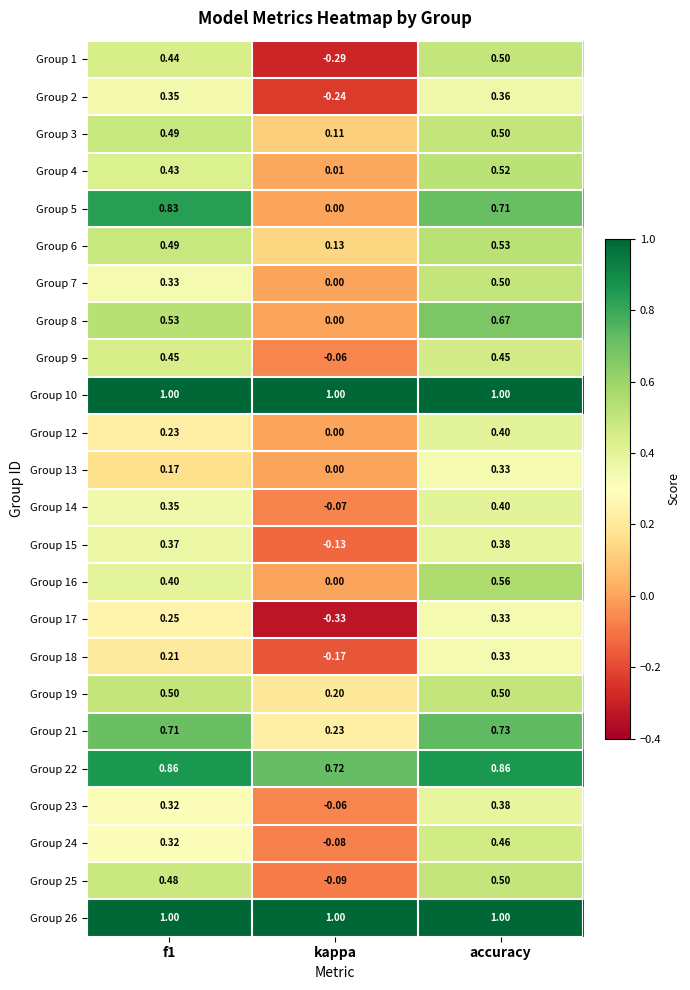

Where is Group 23 nearest to the value 0?

kappa